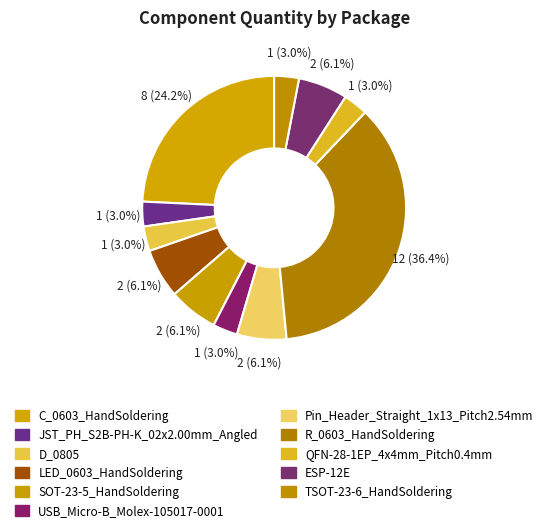

How many slices are in this pie chart?

11